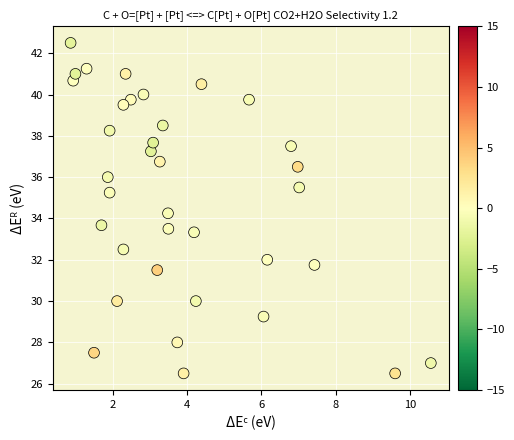

What is the range of X values (max minus min)?

9.7